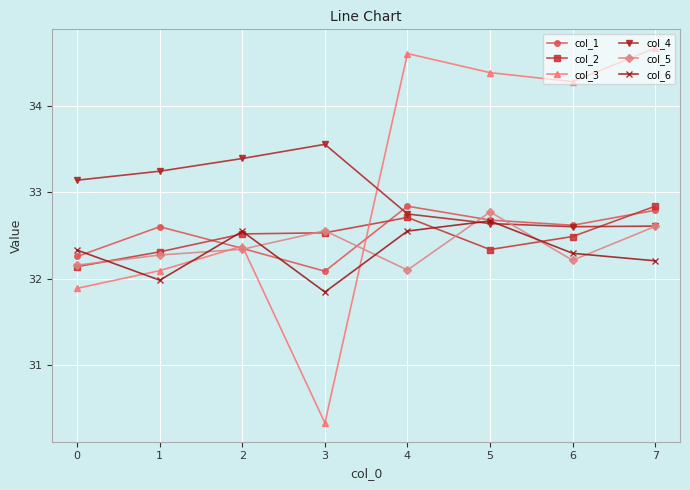

What are all the series names shown in the legend?

col_1, col_2, col_3, col_4, col_5, col_6